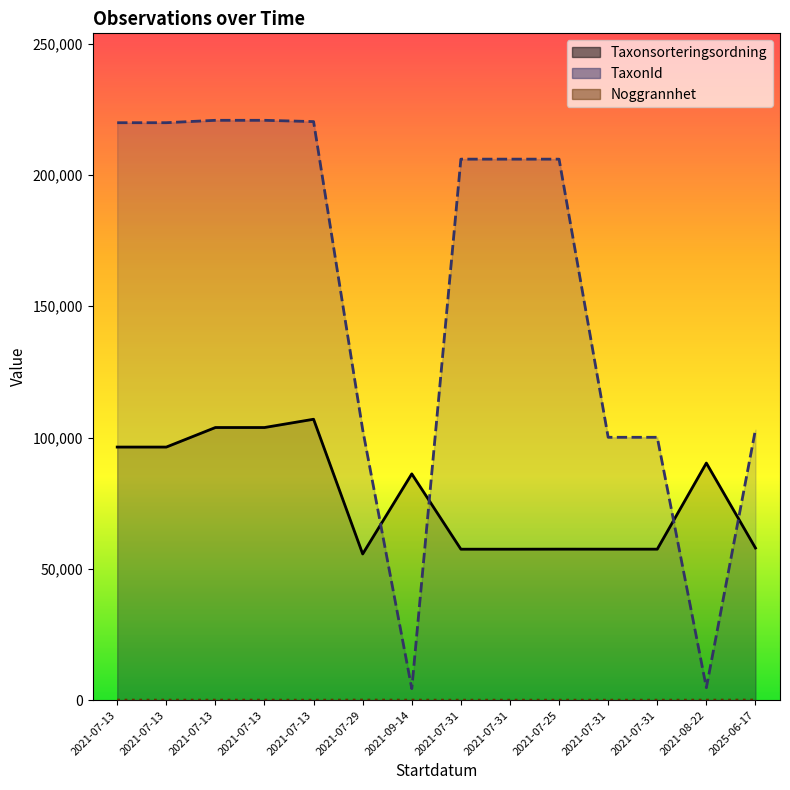

How many series are shown in this chart?

3